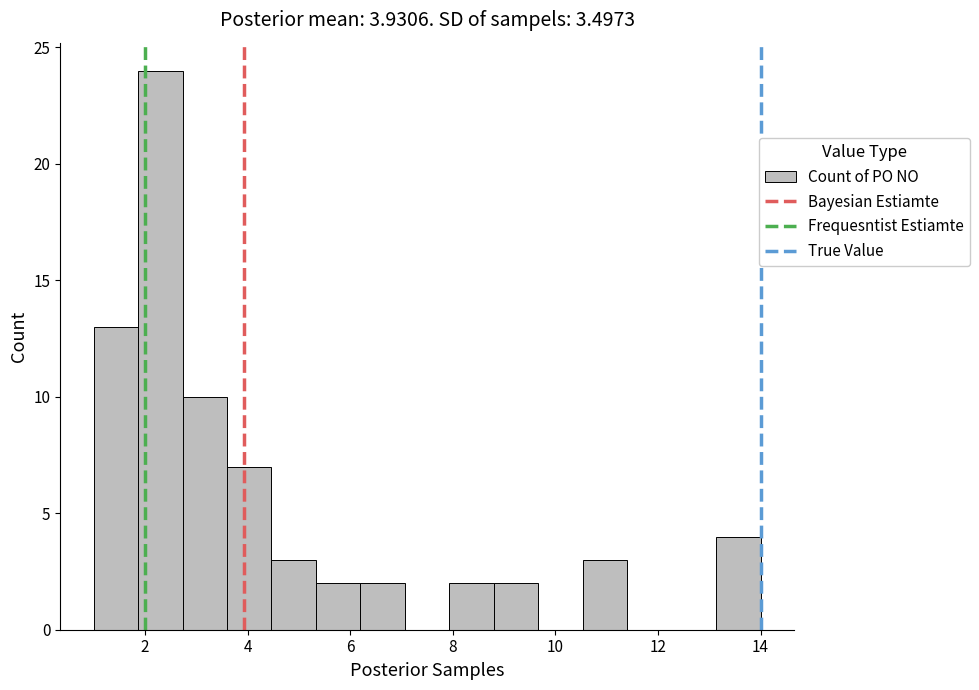

How tall is the bar that spans 8.8 to 9.6 on the x-axis? Neither the bar edges nor the heights are printed on the chart, so give them approximately, as read against the axes.

2